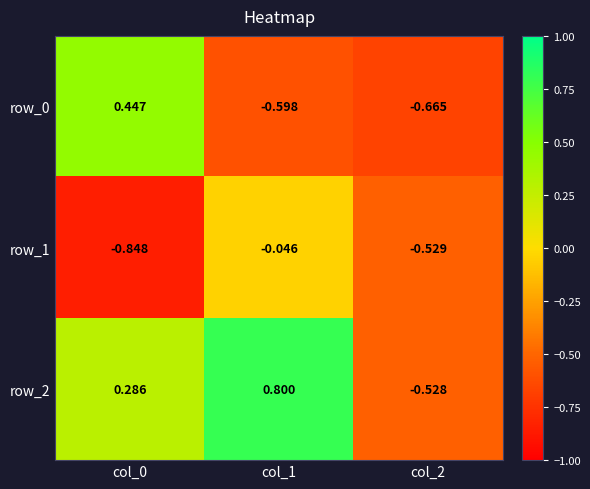

Is the value of row_1 at col_2 greater than the value of row_2 at col_1?

No